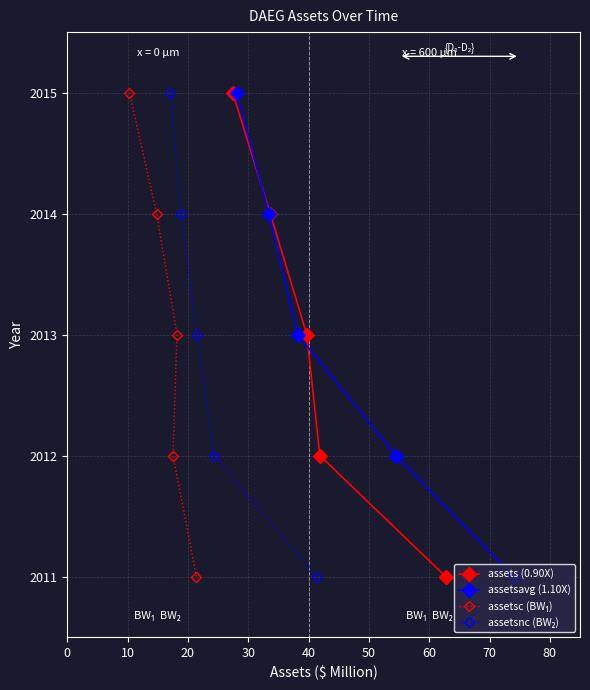

Is it true that assetsc (BW₁) equals 3454 at 40?

False